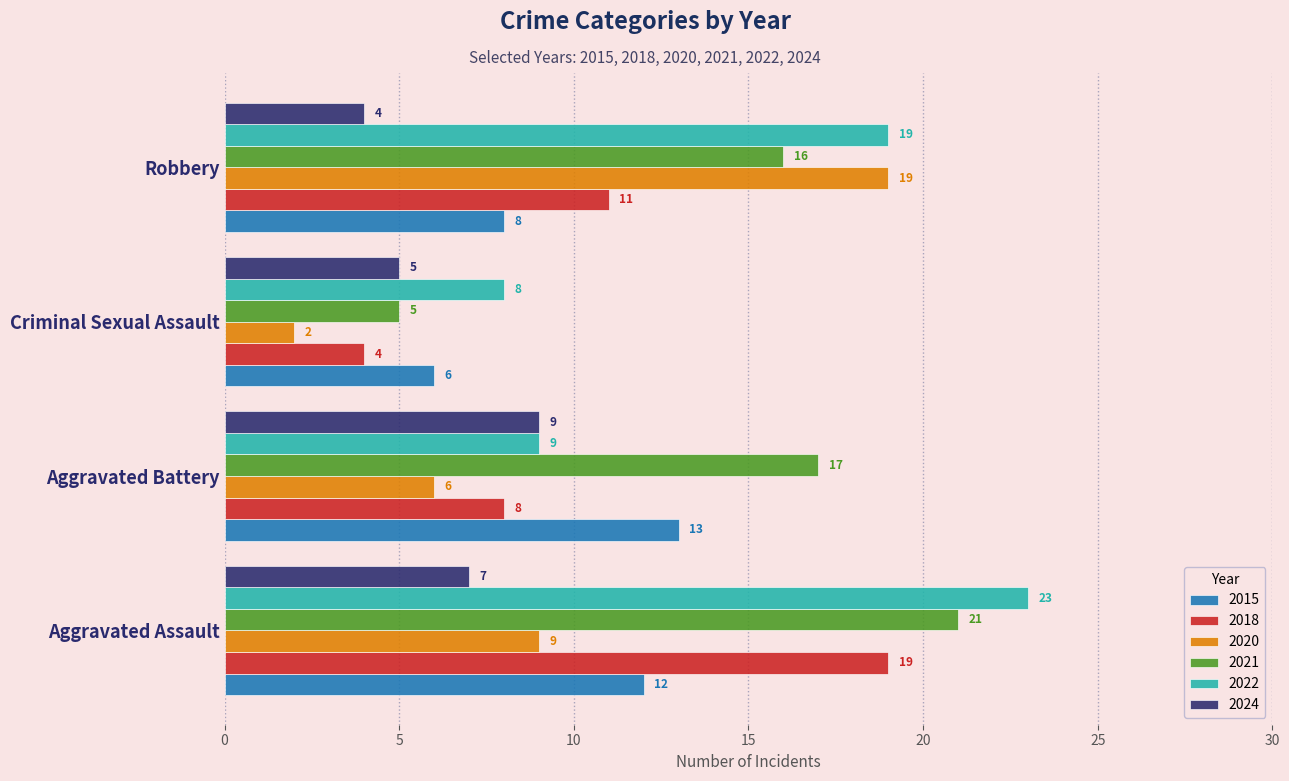

What is the sum of the 2021 values at Robbery and Aggravated Battery?

33